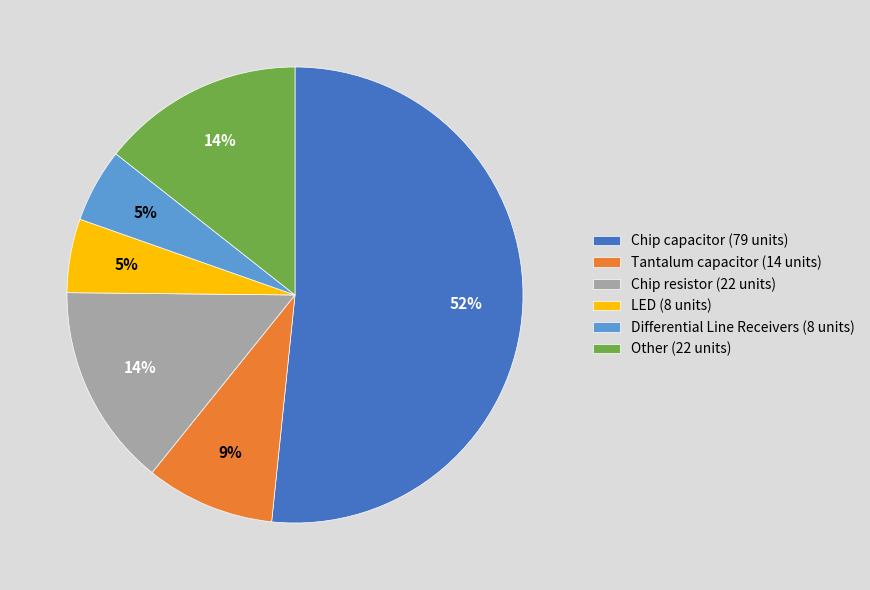

Do Differential Line Receivers and Tantalum capacitor together represent more than half of the pie?

No